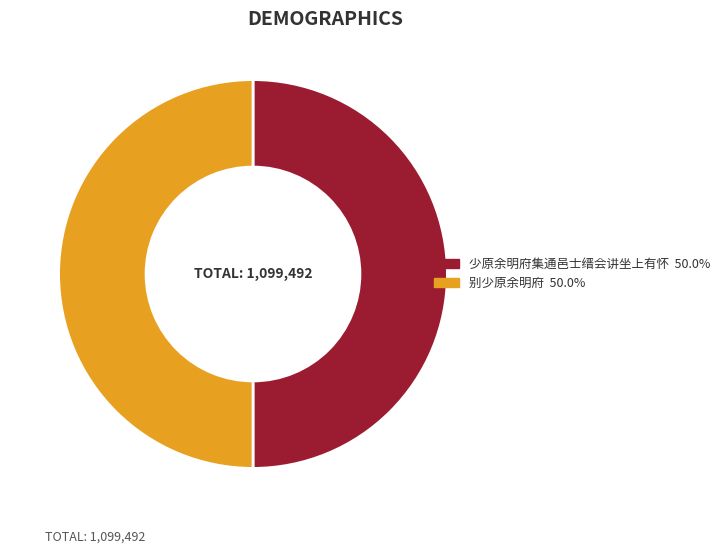

What is the ratio of the value at 别少原余明府 to the value at 少原余明府集通邑士缙会讲坐上有怀?

1.0